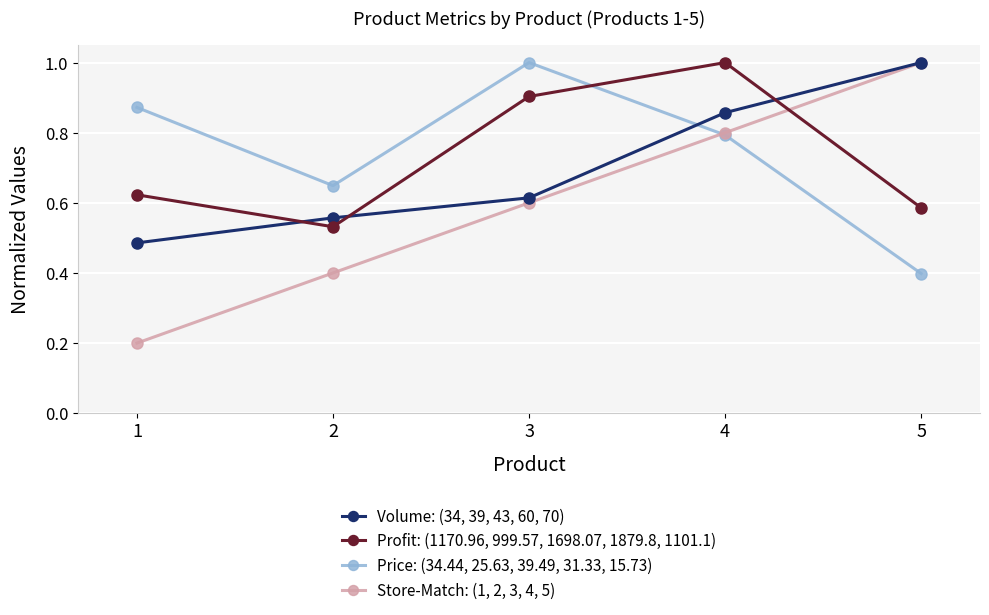

Is the value of Price: (34.44, 25.63, 39.49, 31.33, 15.73) at 4 greater than the value of Profit: (1170.96, 999.57, 1698.07, 1879.8, 1101.1) at 2?

Yes